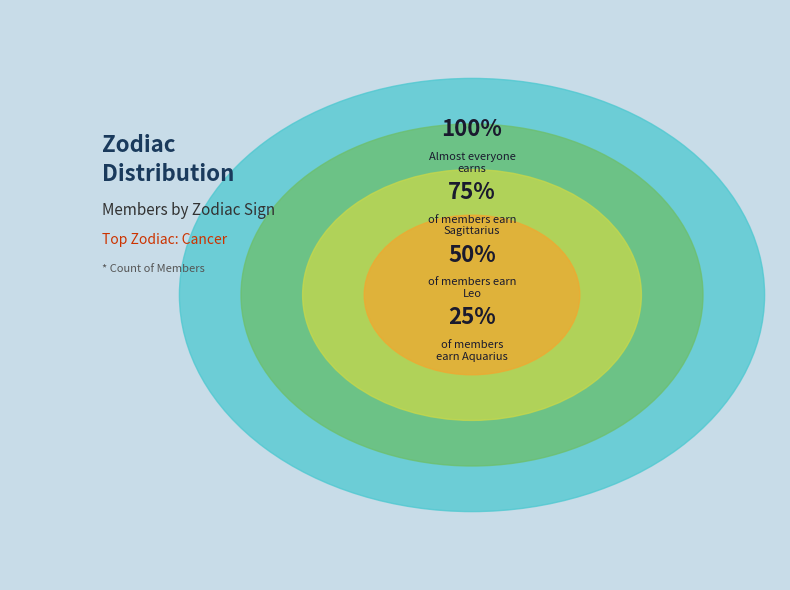

Rank the categories by value from lowest to highest.

Capricorn, Pisces, Virgo, Aries, Gemini, Libra, Scorpio, Taurus, Aquarius, Leo, Sagittarius, Cancer